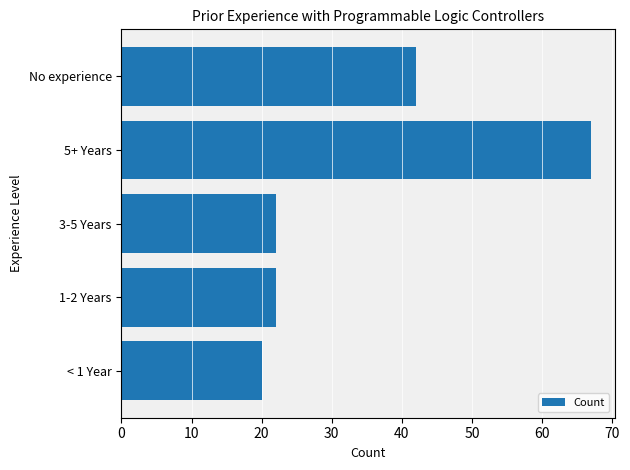

What is the maximum value shown in the chart?

67